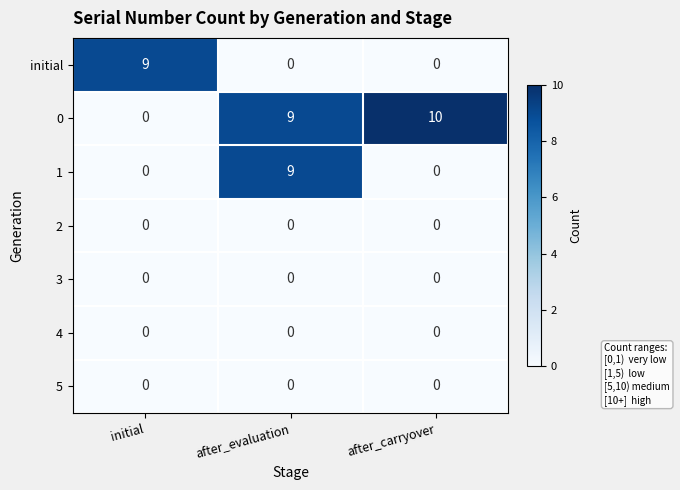

List the labels in order of 0 value, largest first.

after_carryover, after_evaluation, initial